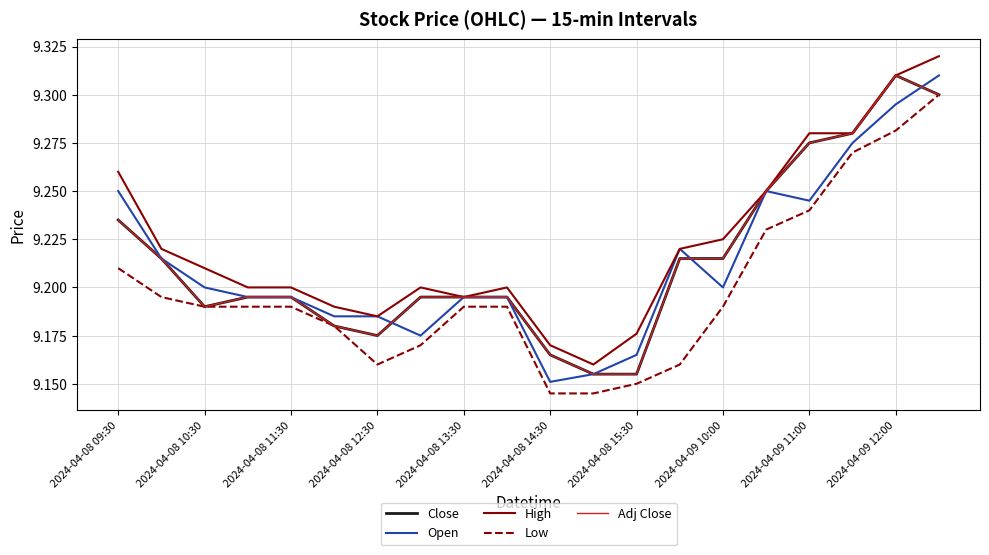

At which label is High closest to 9?

11